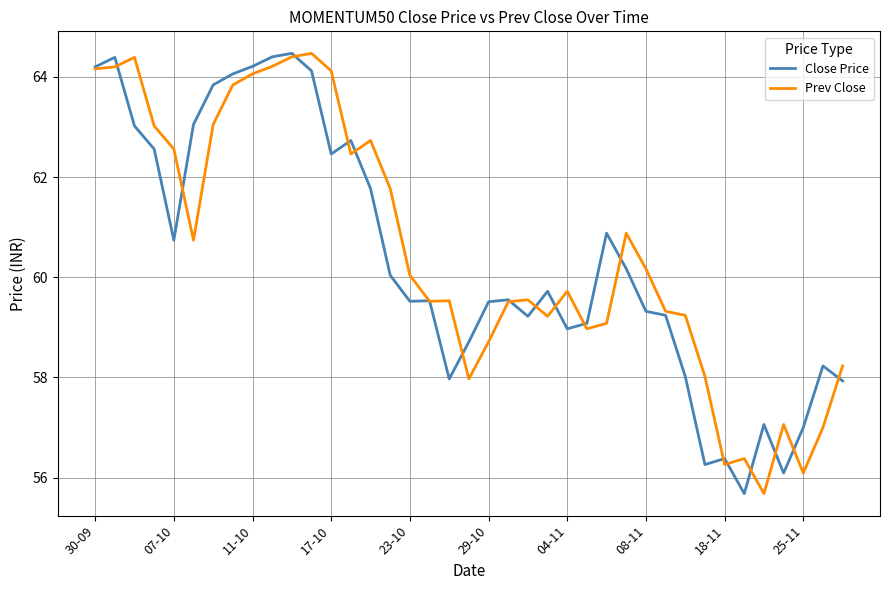

What is the maximum value shown in the chart?

64.5